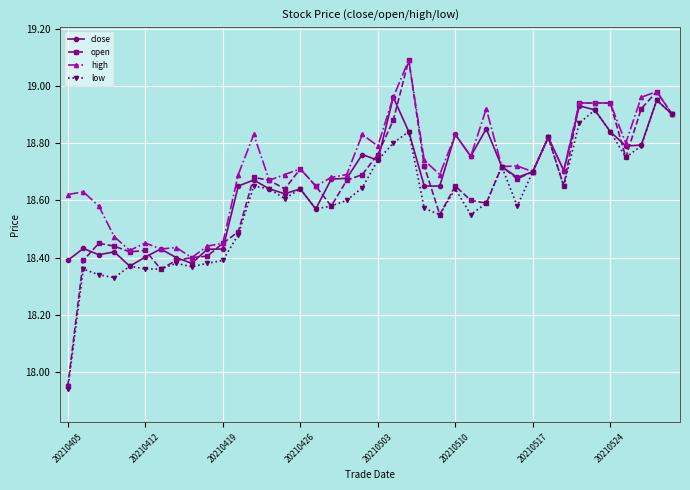

True or false: high has more than 0 points higher than both neighbors.

True